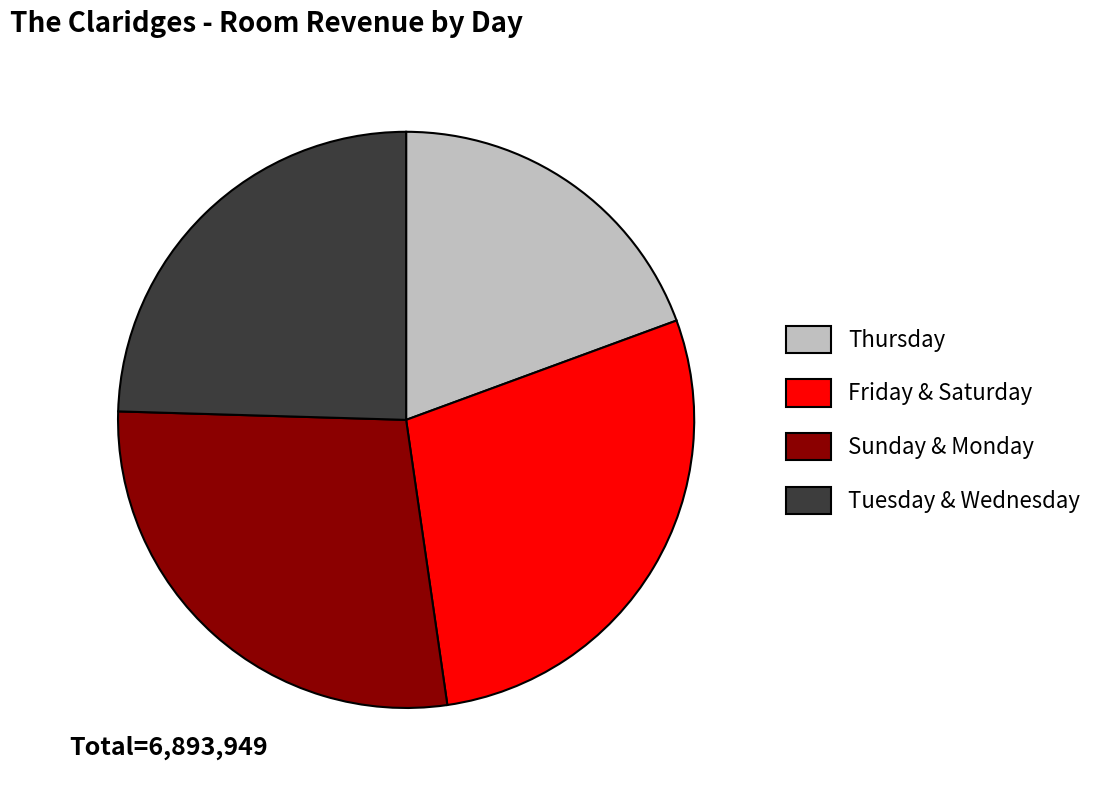

Is there a majority slice in this chart?

No